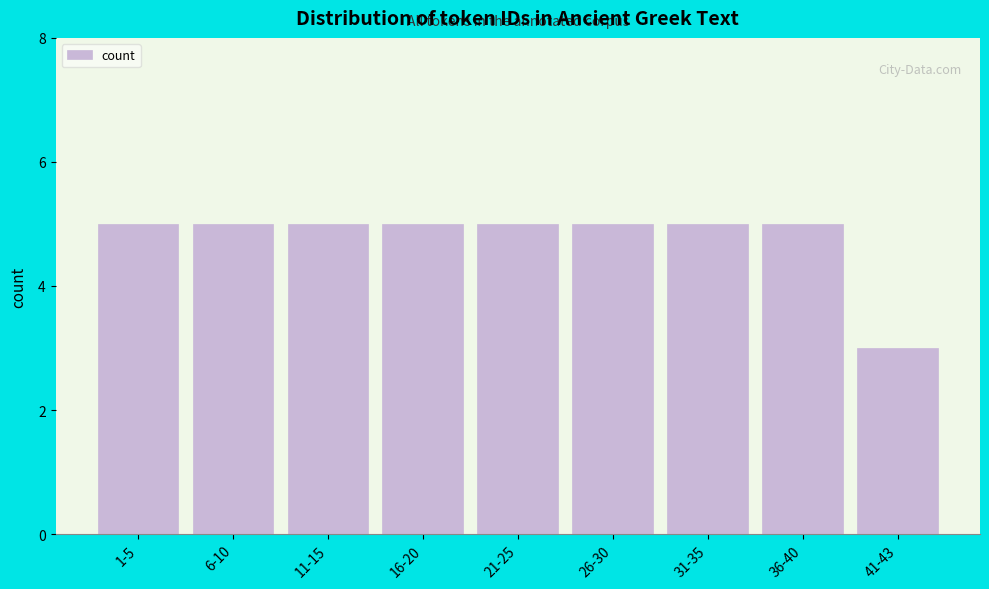

Reading right to left, extract all data points from this chart.

41-43=3	36-40=5	31-35=5	26-30=5	21-25=5	16-20=5	11-15=5	6-10=5	1-5=5